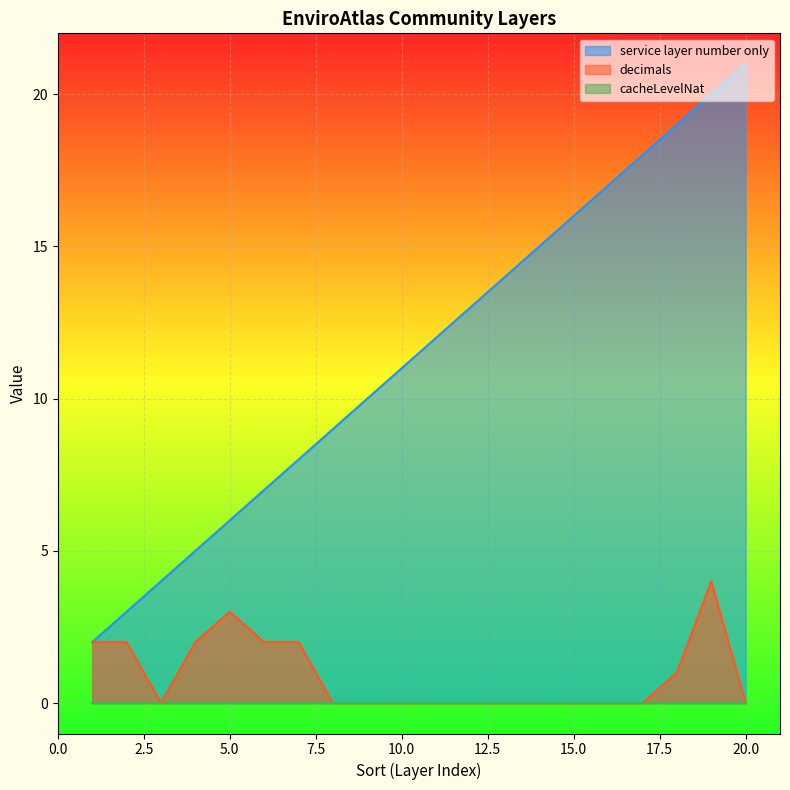

Which series has the largest total across all categories?

service layer number only